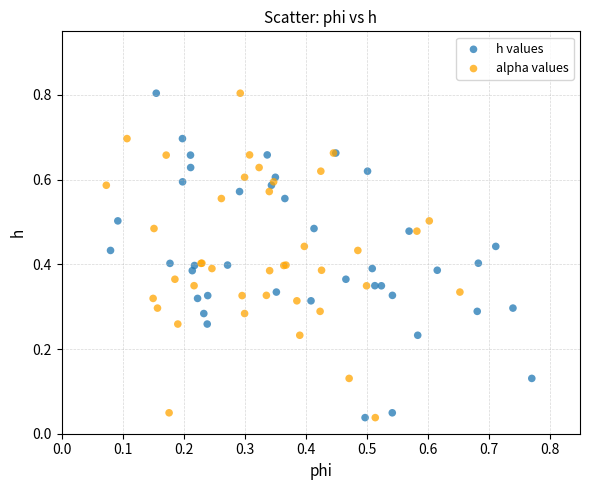

What are all the series names shown in the legend?

h values, alpha values